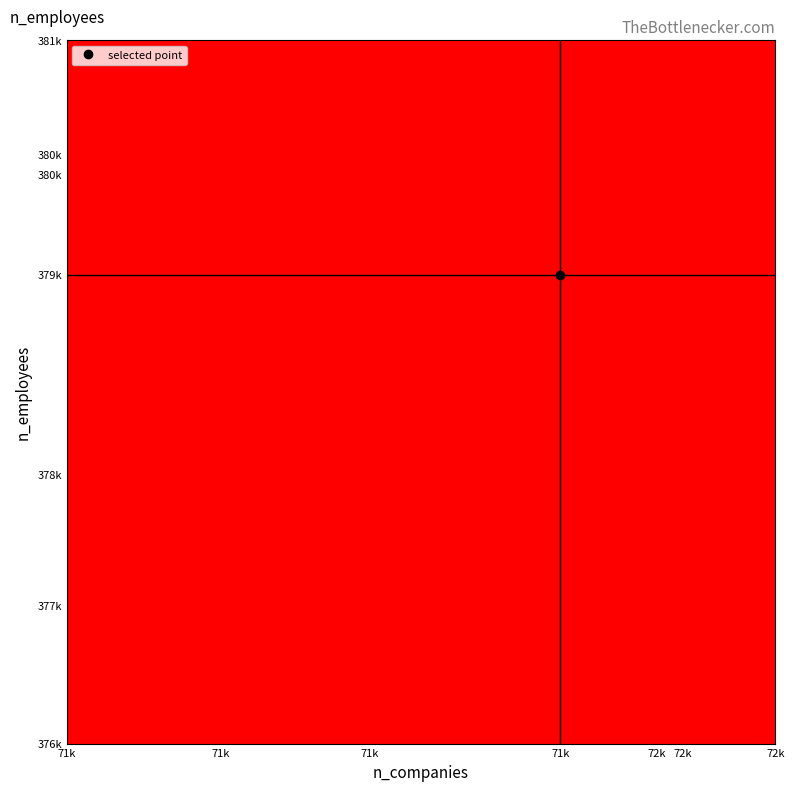

What is the minimum value shown in the chart?

0.2